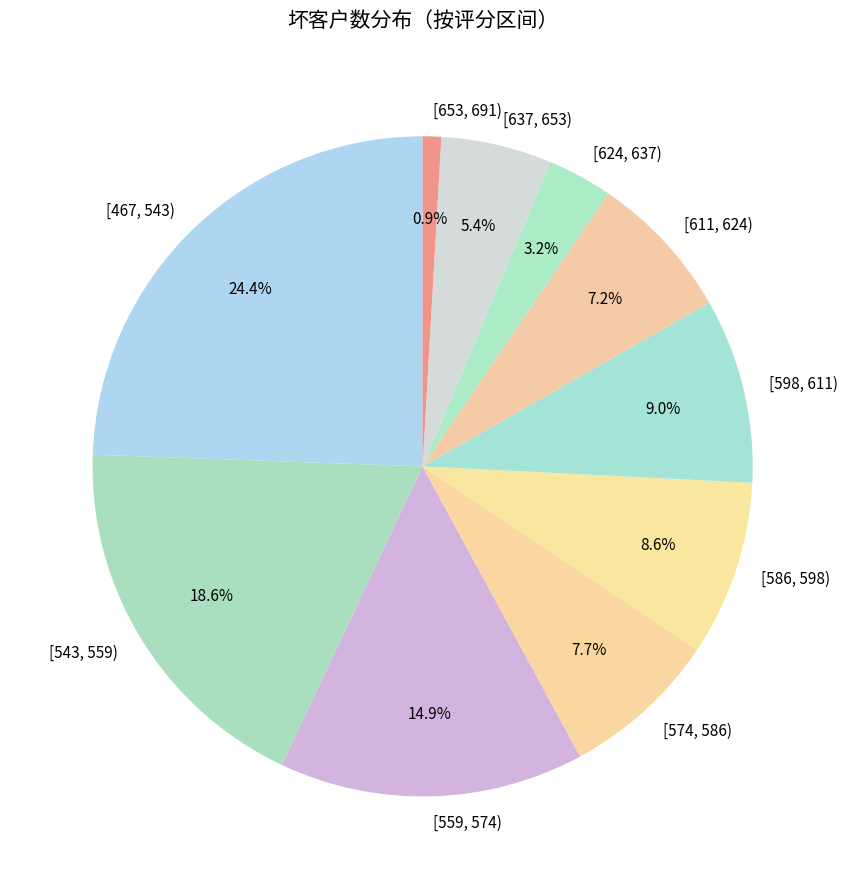

Rank the categories by value from lowest to highest.

[653, 691), [624, 637), [637, 653), [611, 624), [574, 586), [586, 598), [598, 611), [559, 574), [543, 559), [467, 543)